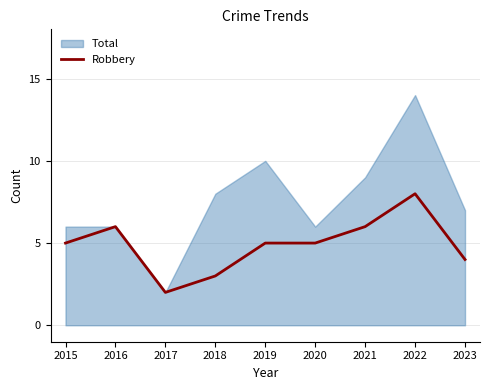

Is it true that the value at 2020 is 5?

True